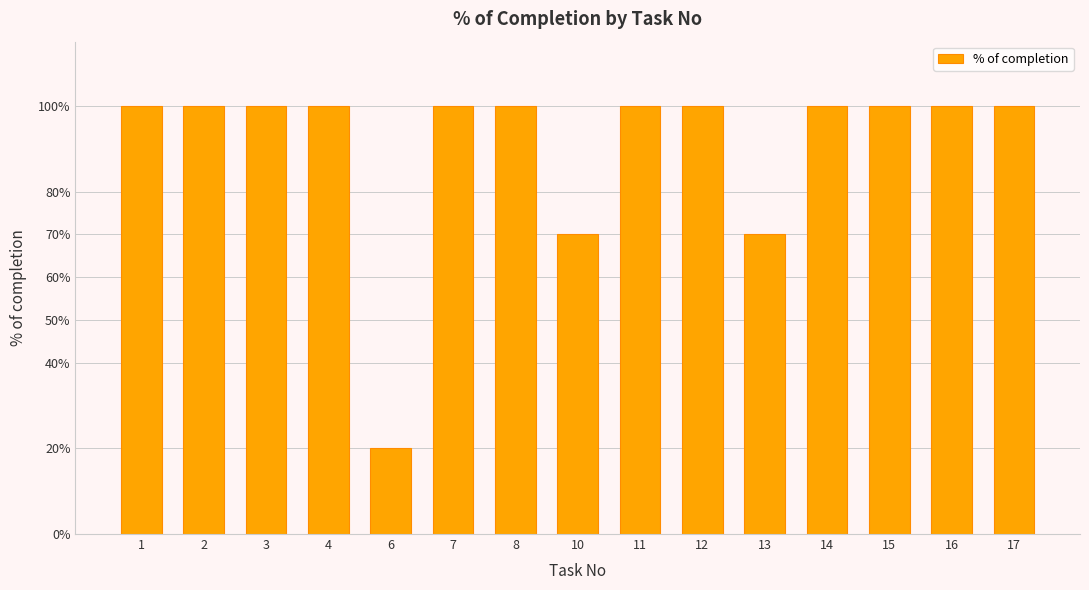

Reading right to left, extract all data points from this chart.

1.0	1.0	1.0	1.0	0.7	1.0	1.0	0.7	1.0	1.0	0.2	1.0	1.0	1.0	1.0